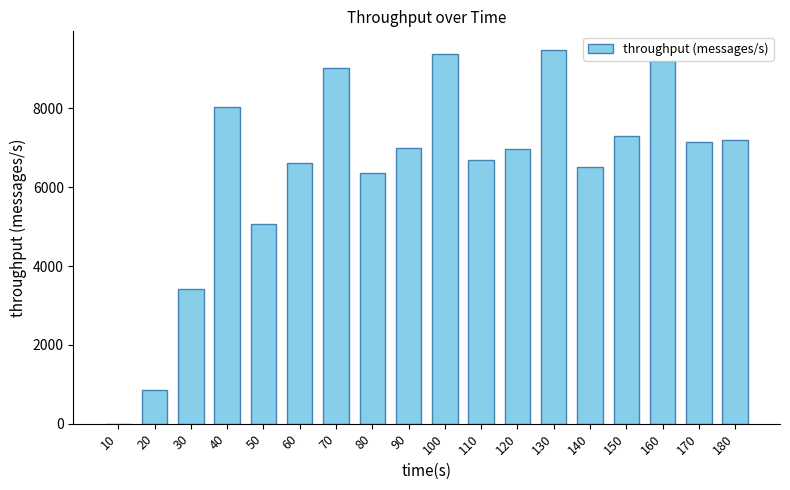

Count the number of categories in the chart.

18